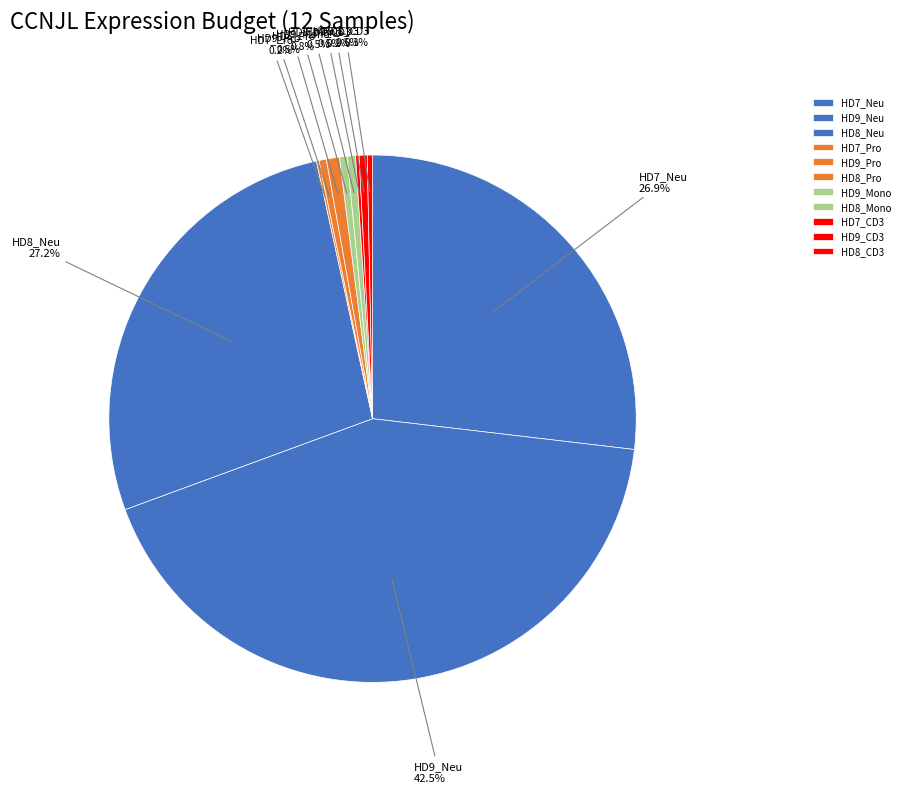

Does HD8_Mono account for over 50% of the chart?

No